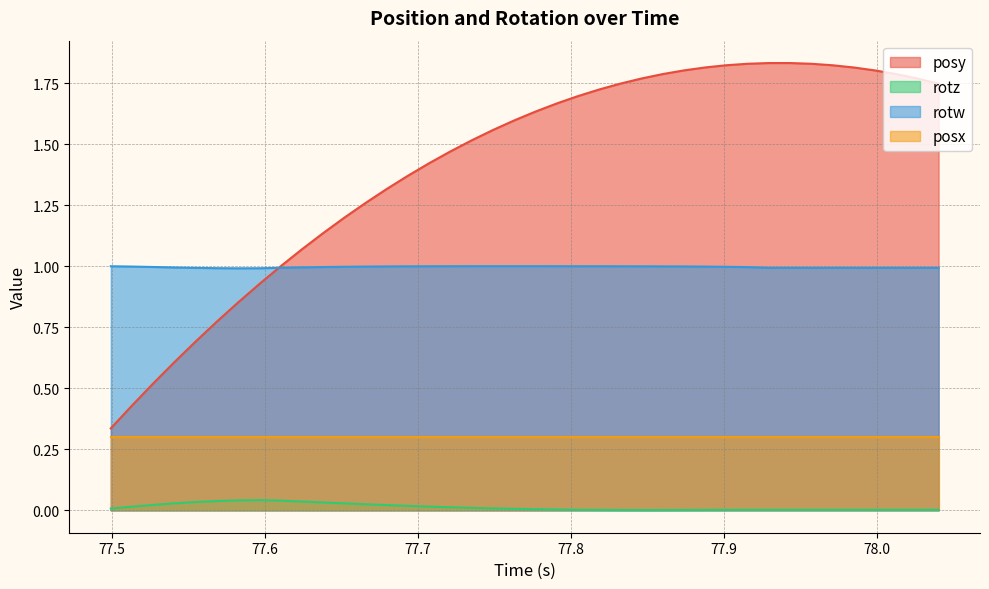

What position from the left is 77.83228?

25